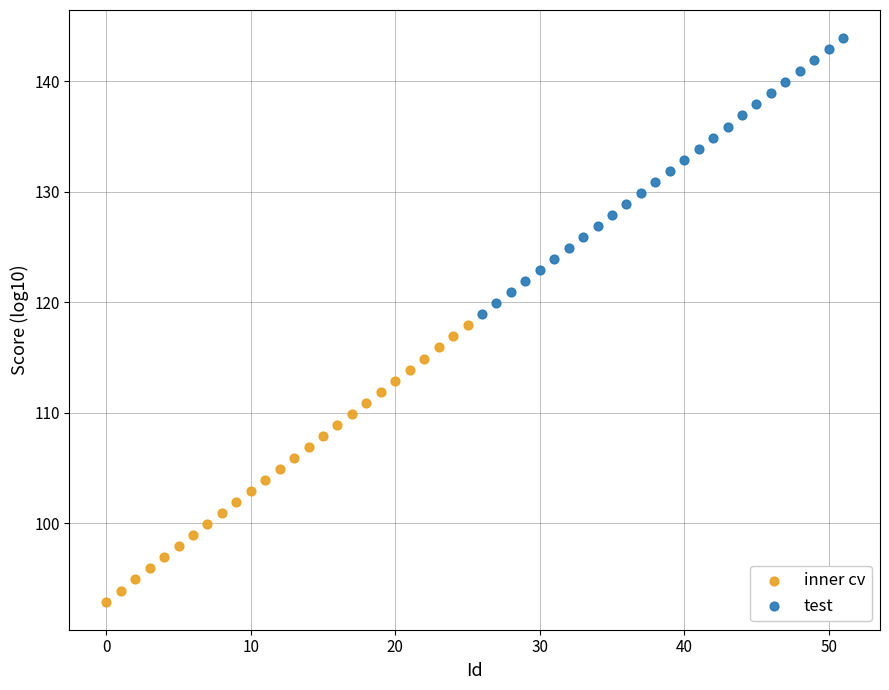

What are all the series names shown in the legend?

inner cv, test